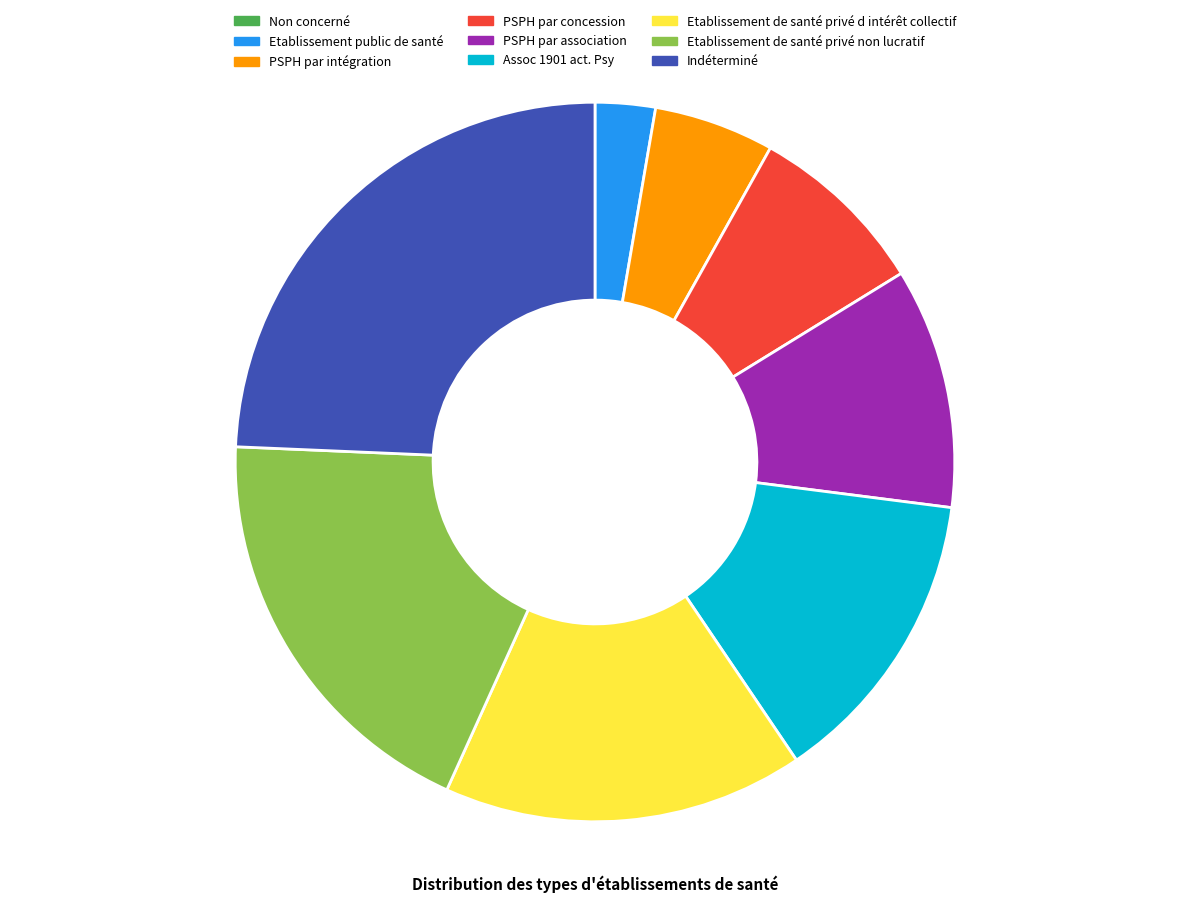

Does Etablissement de santé privé d intérêt collectif account for over 50% of the chart?

No